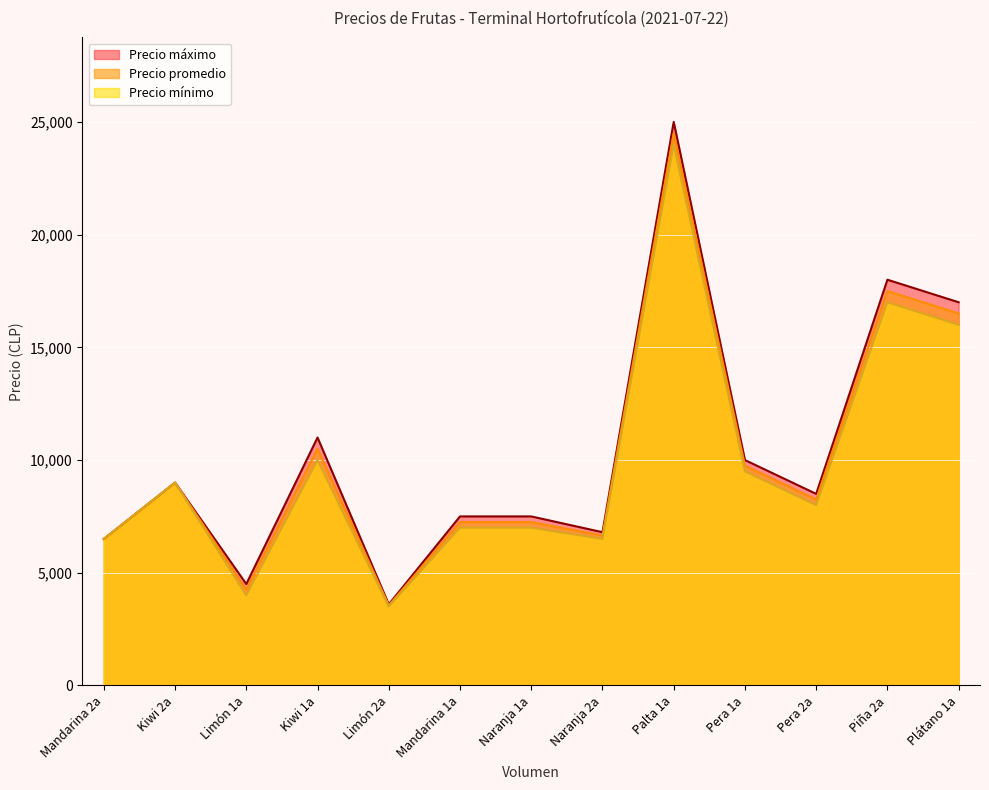

Rank the series at Mandarina 2a from highest to lowest value.

Precio máximo, Precio promedio, Precio mínimo